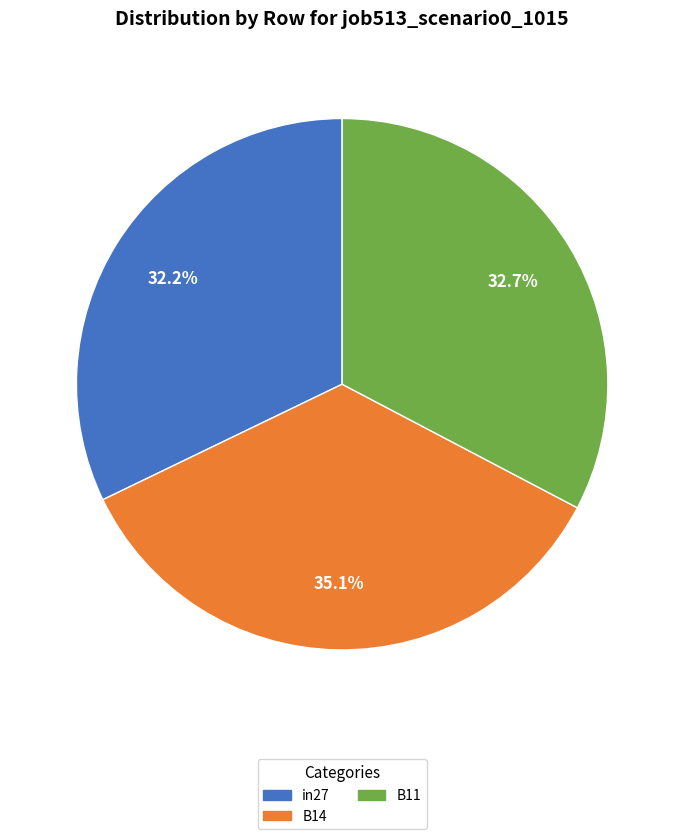

What percentage is NOT represented by B14?

64.9%